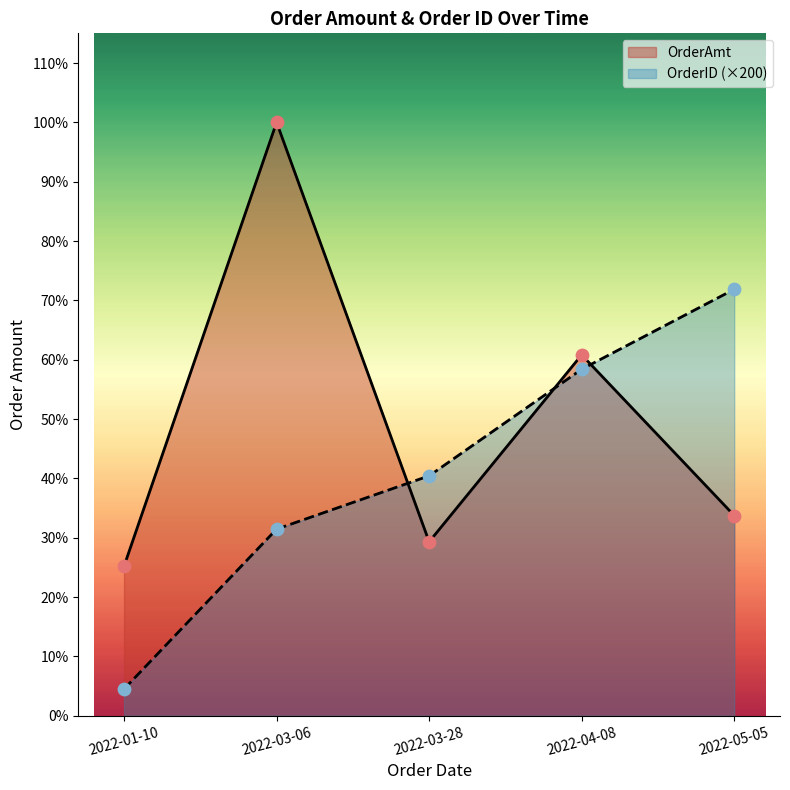

Which series has the widest spread of Y values?

OrderAmt